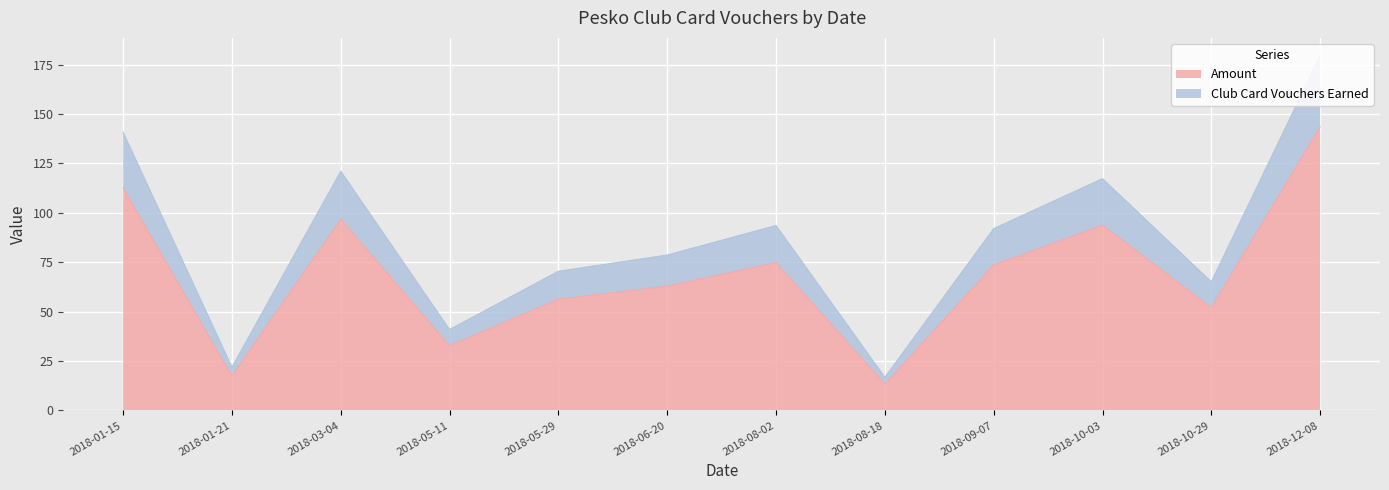

What is the difference between the maximum and minimum values in the Amount series?

130.2